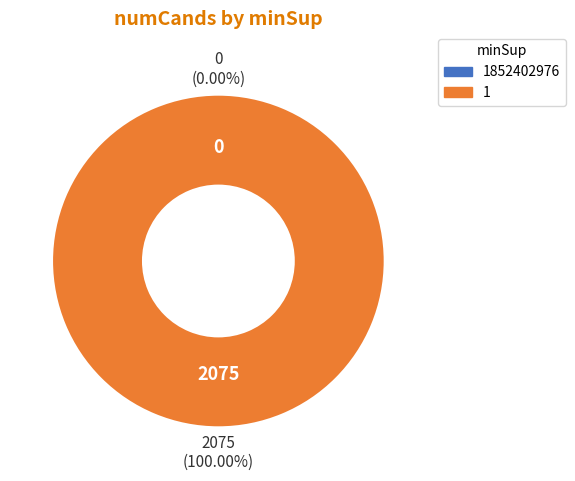

How many segments does this pie chart have?

2